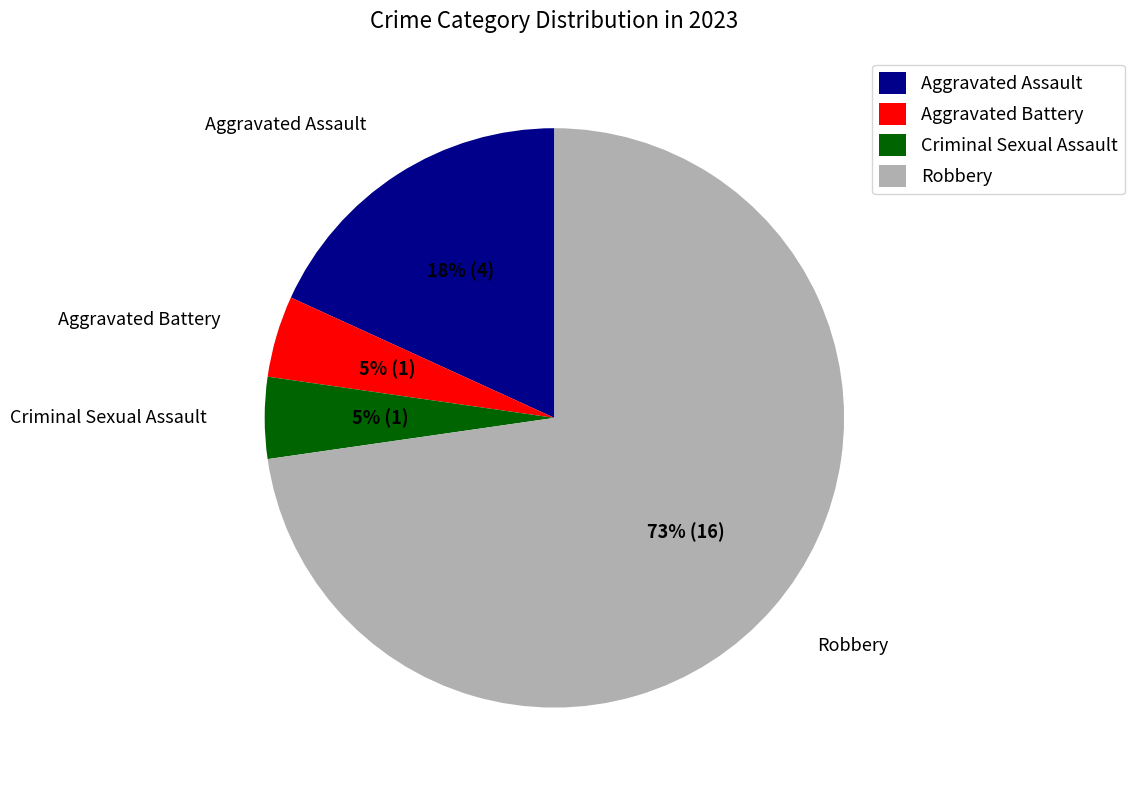

To the nearest percent, what portion does Aggravated Battery represent?

5%